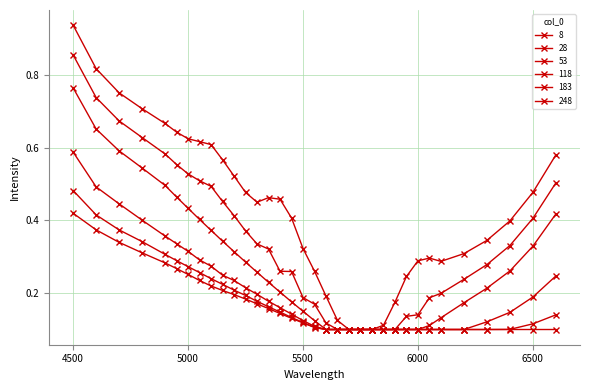

What is the value of the 8 point at the 16th from the left?

0.4